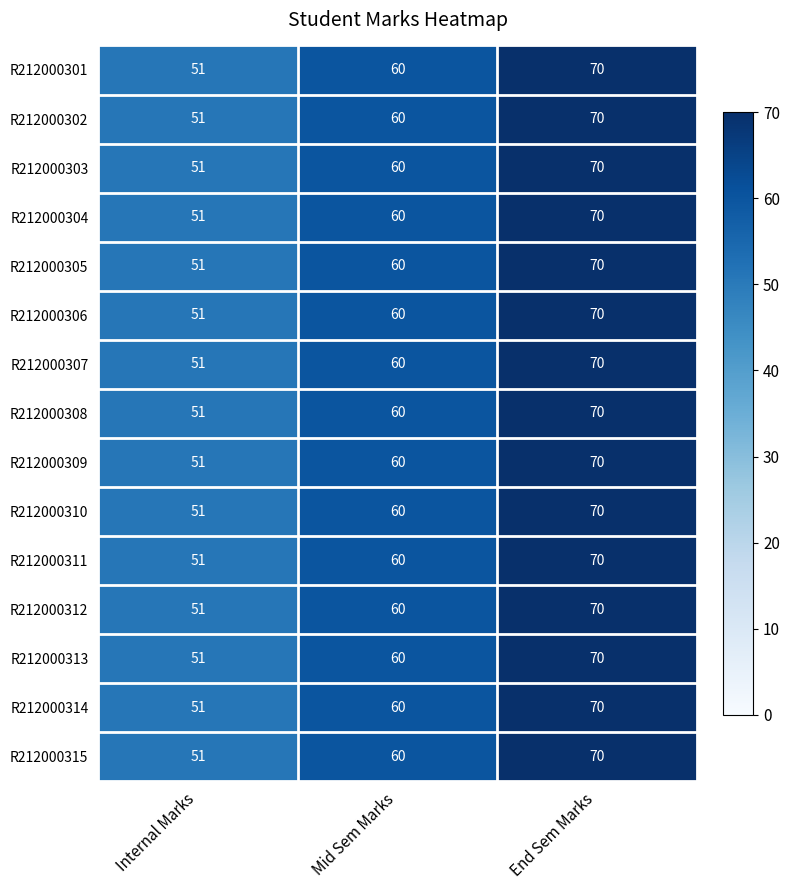

Is it true that R212000304 equals 34 at Internal Marks?

False